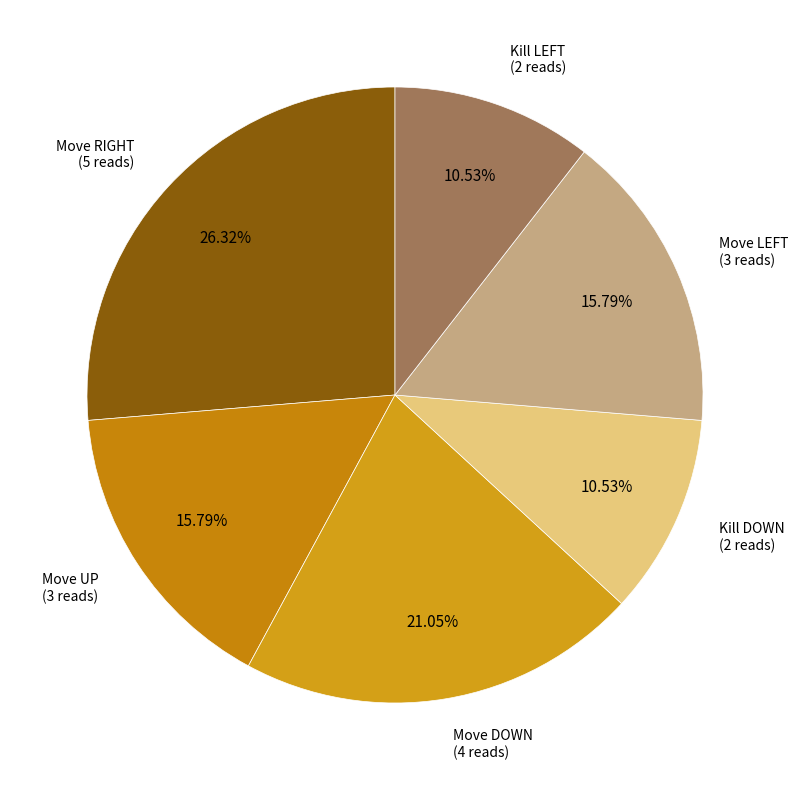

How many segments does this pie chart have?

6